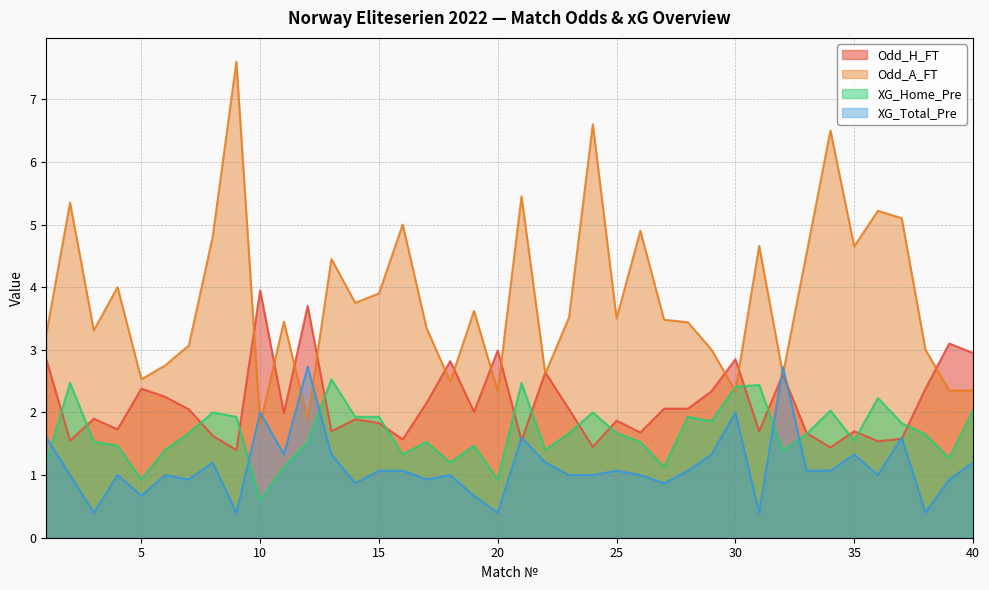

True or false: XG_Home_Pre has more than 1 interior local peaks.

True